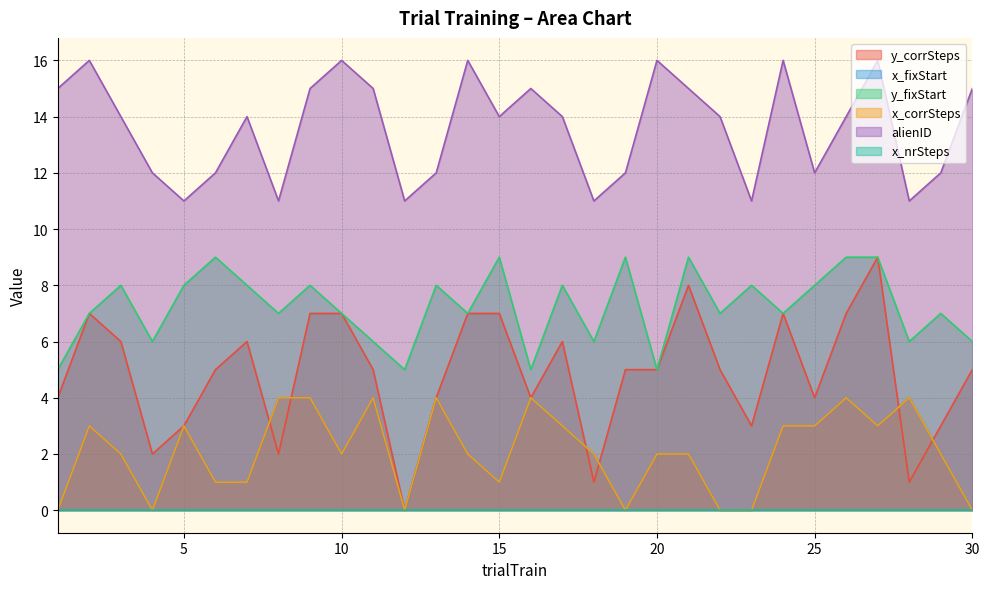

Where does the x_fixStart series first go above 2?

2